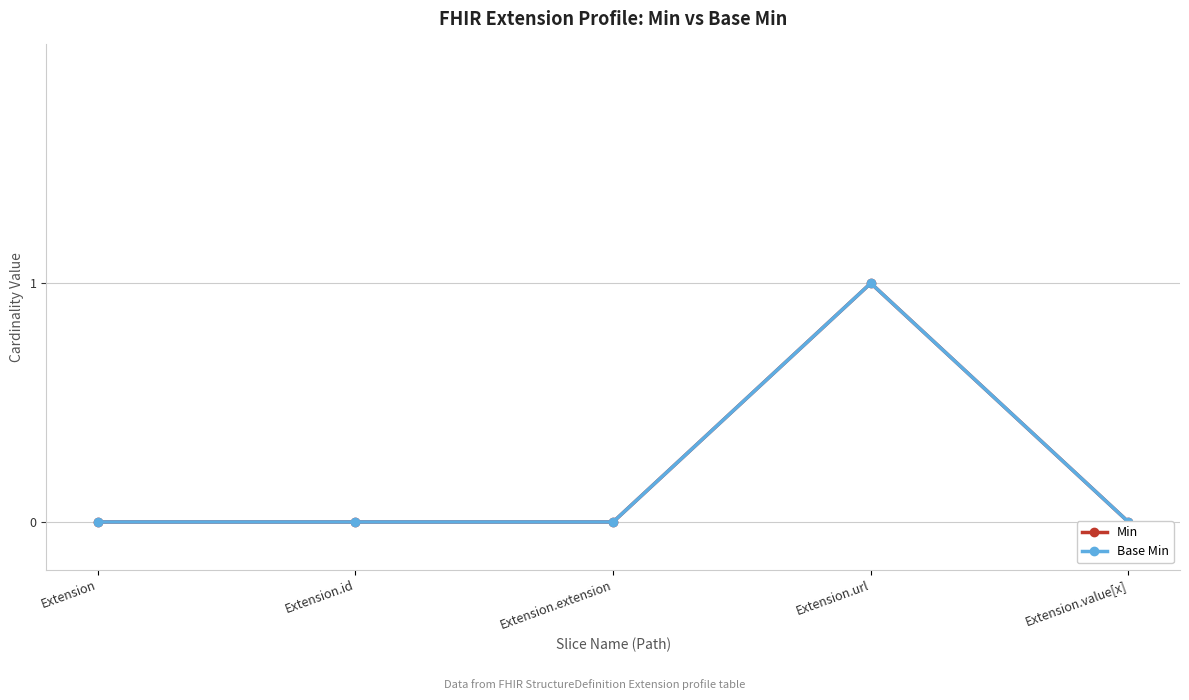

What is the sum of all Min values?

1